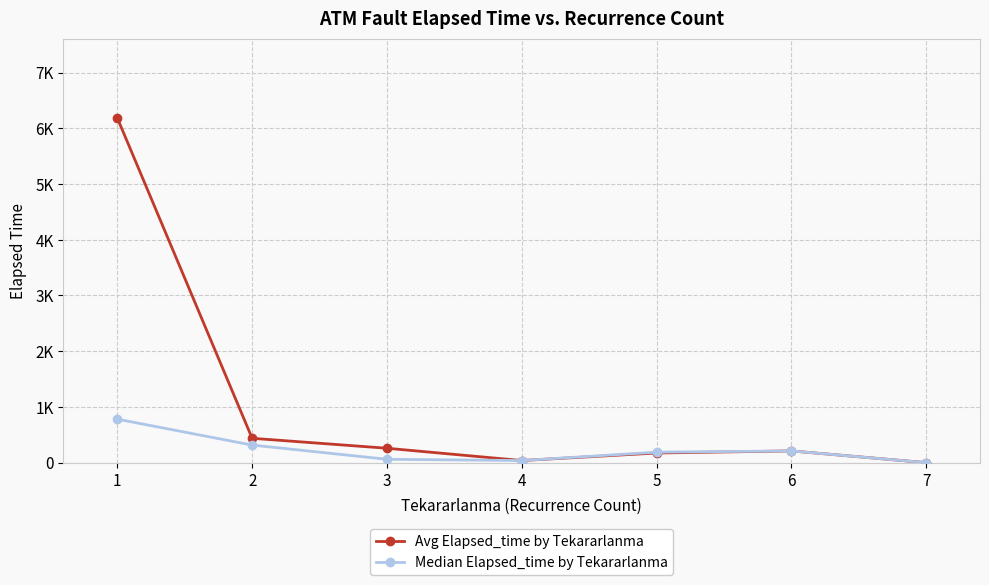

Does the chart have visible grid lines?

Yes